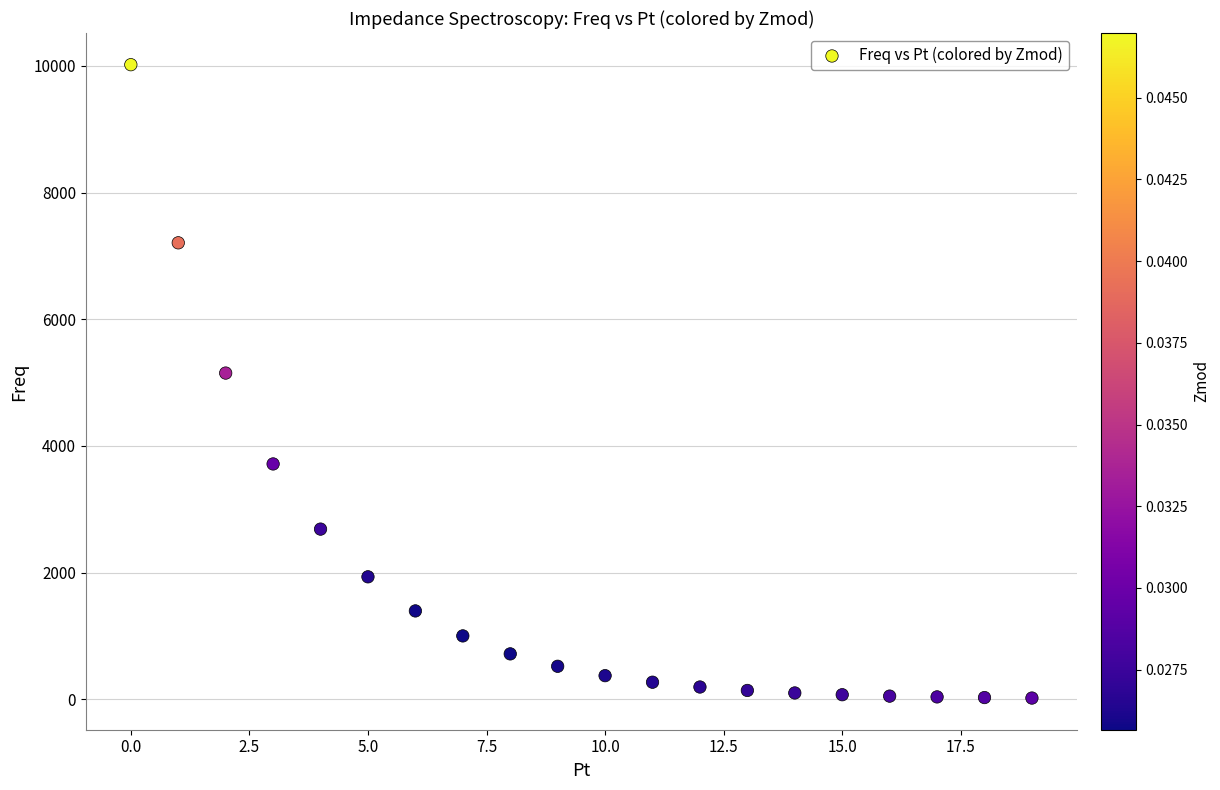

What is the range of Y values (max minus min)?

10000.2